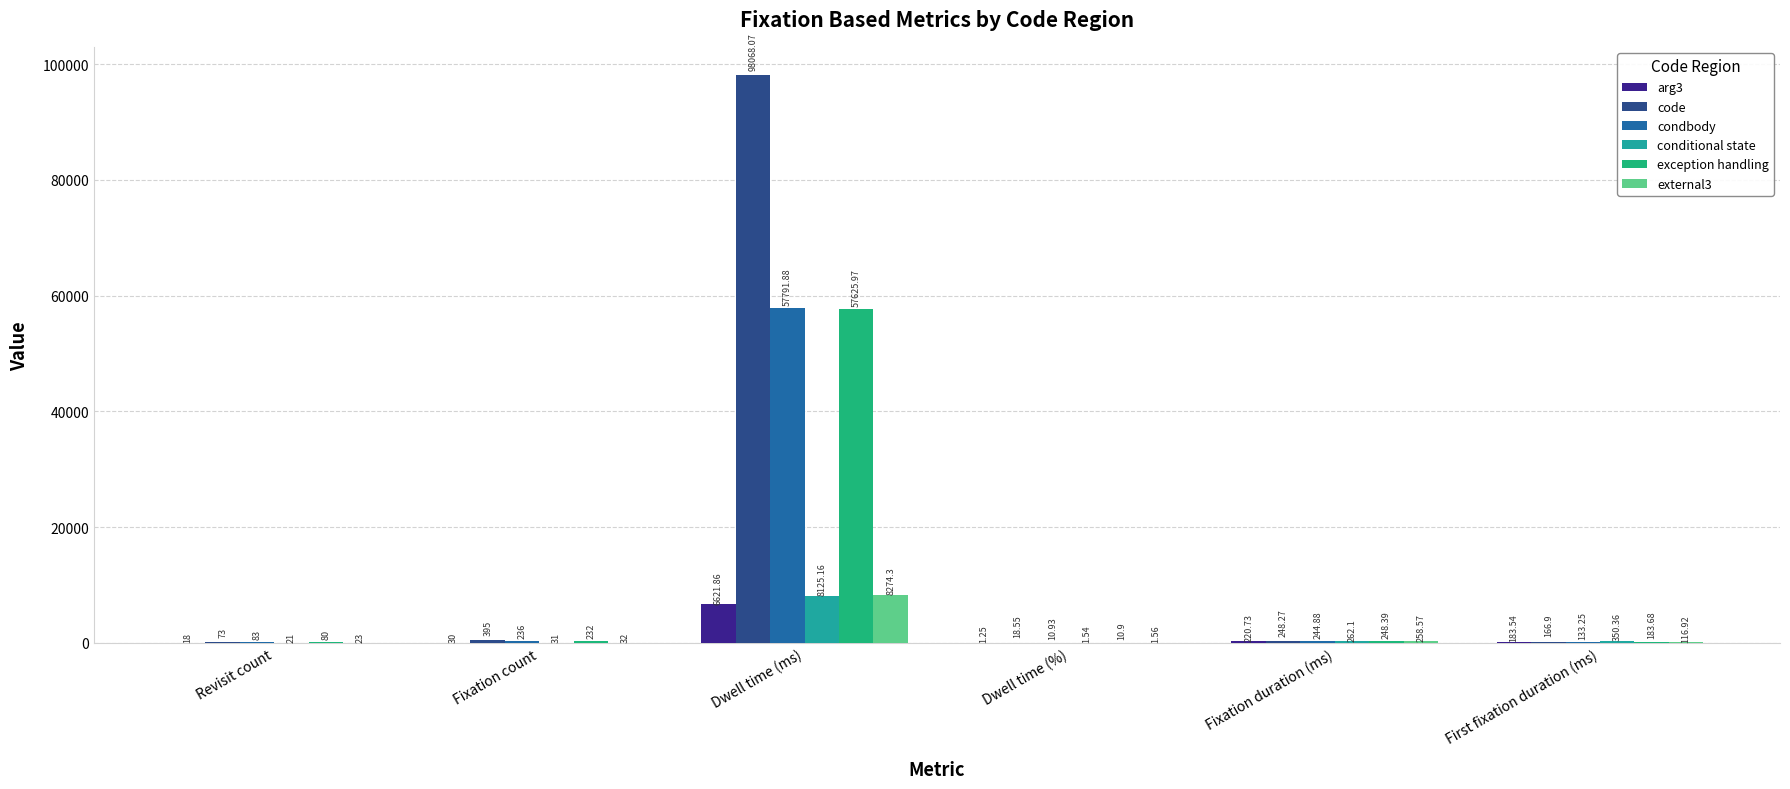

What is the sum of the code values at Dwell time (%) and Fixation duration (ms)?

266.8